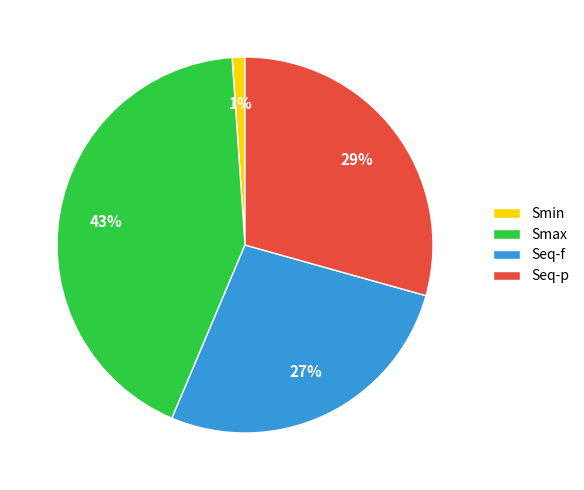

True or false: Seq-p accounts for 36% of the total.

False